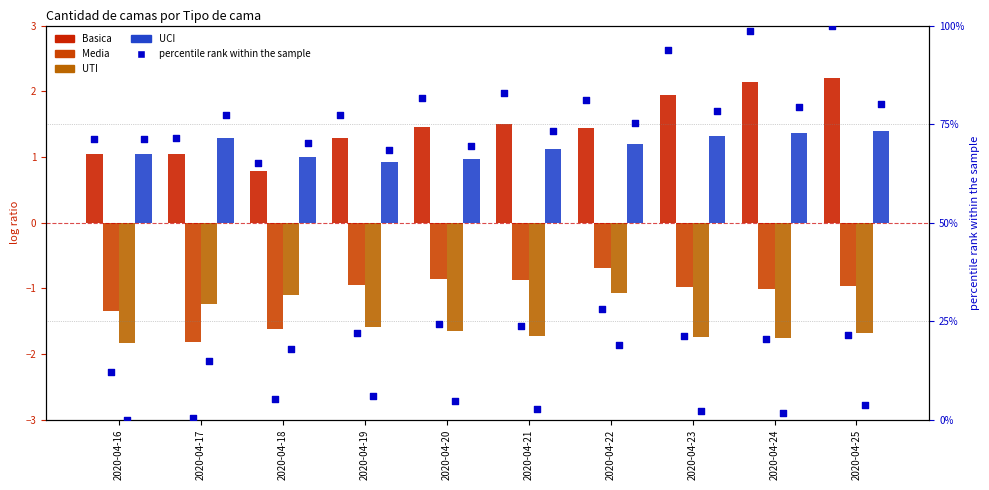

At which category is the sum across all series the highest?

2020-04-25